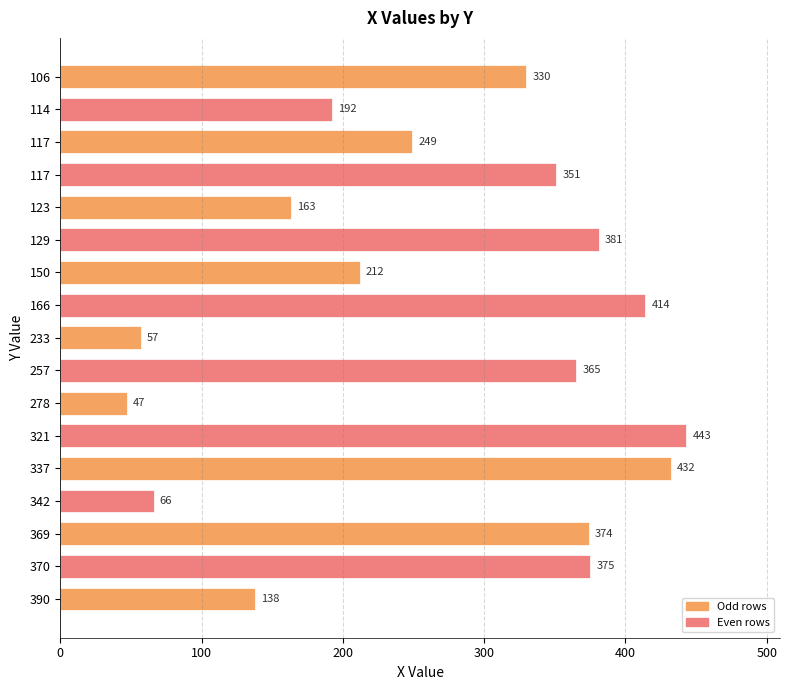

What is the greatest value displayed?

443